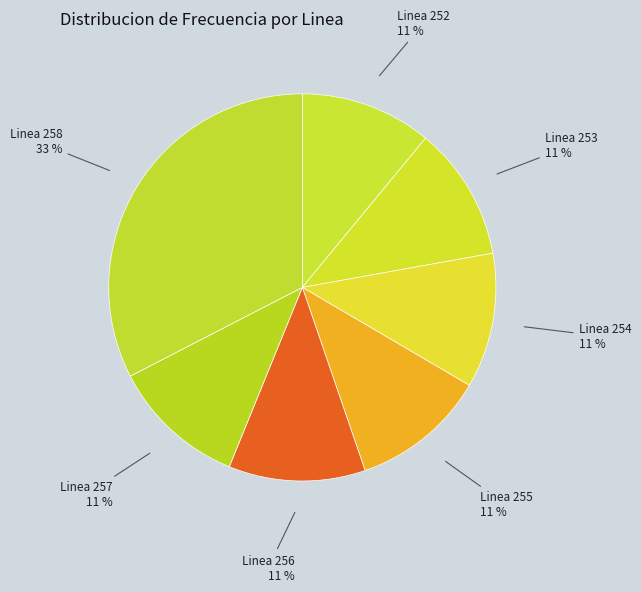

Count the number of slices in the pie.

7